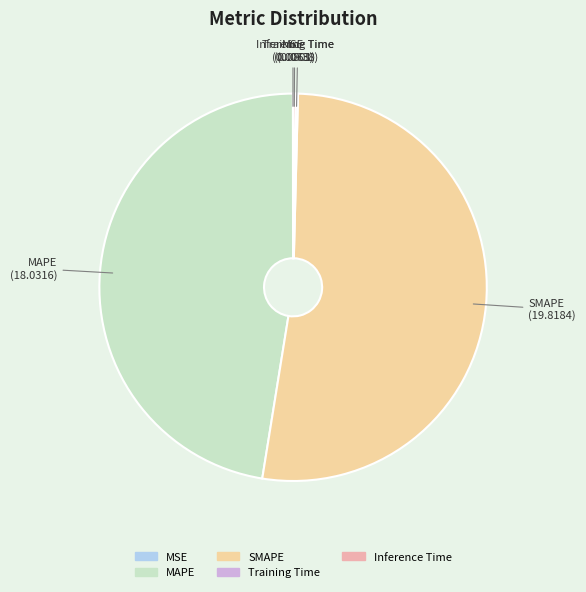

Which category has the biggest portion of the pie?

SMAPE